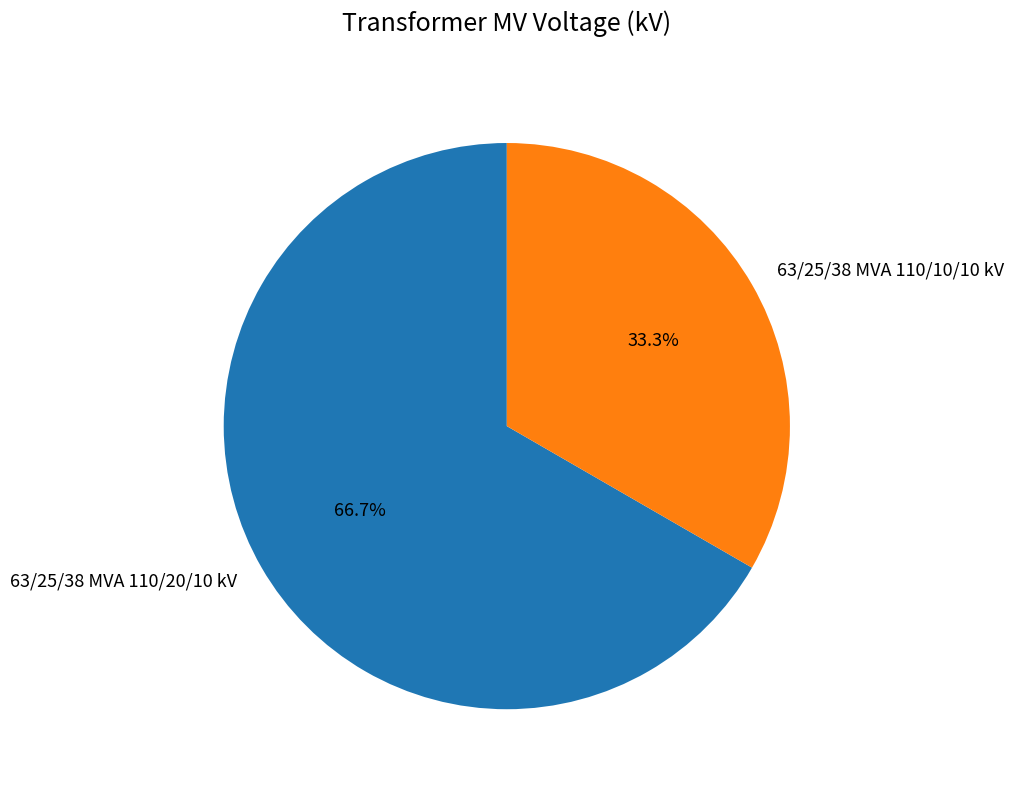

Approximately how many times larger is the value at 63/25/38 MVA 110/20/10 kV compared to 63/25/38 MVA 110/10/10 kV?

2.0